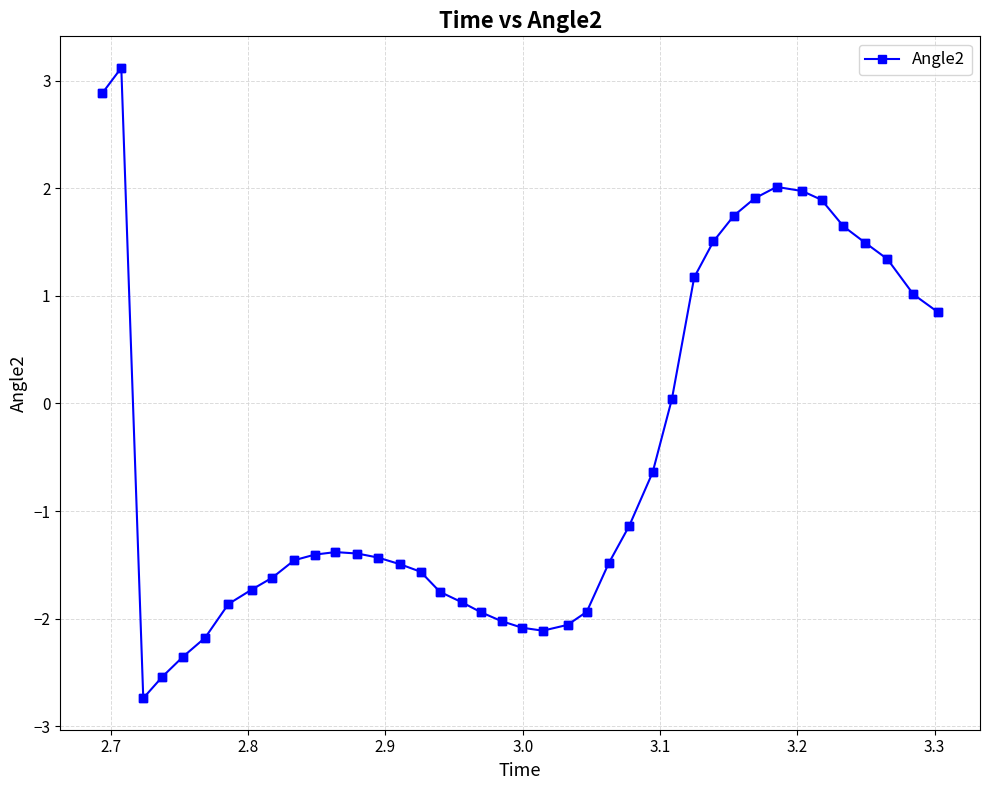

What is the greatest value displayed?

3.1